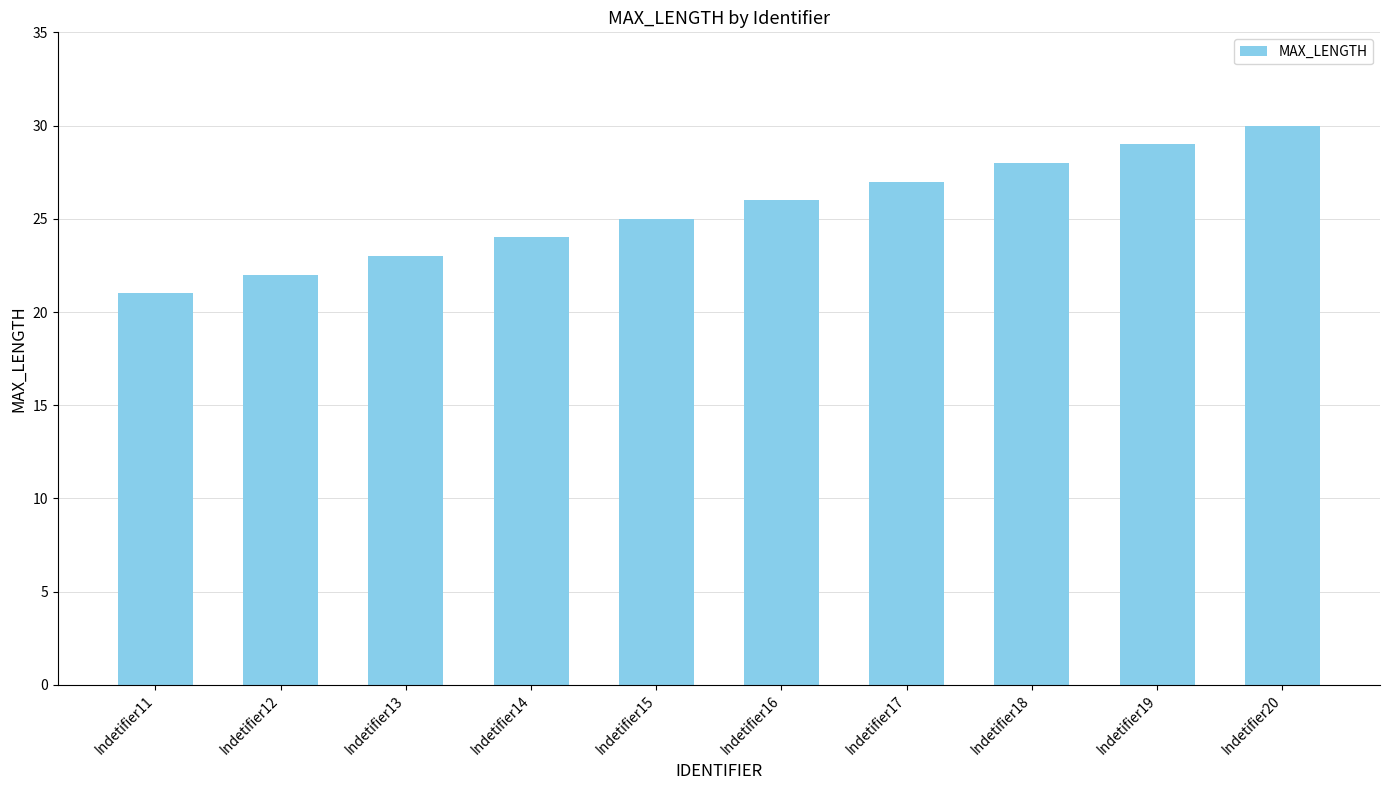

How many bars are there in total?

10